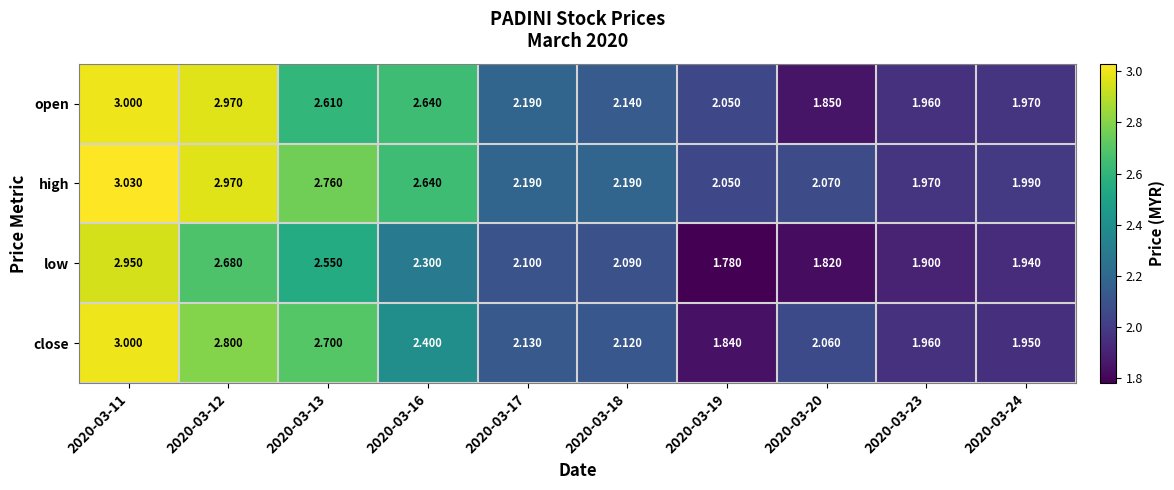

Which series changed the most between 2020-03-11 and 2020-03-23?

high